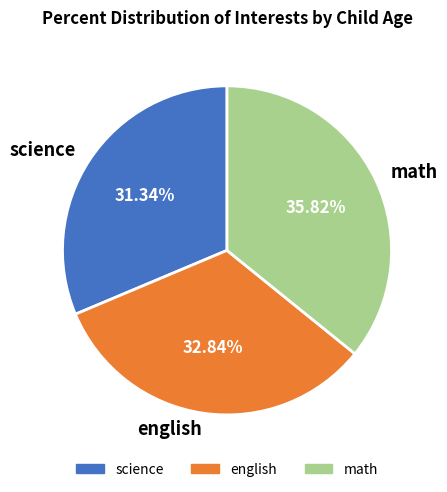

What percentage do science and english together represent?

64.2%